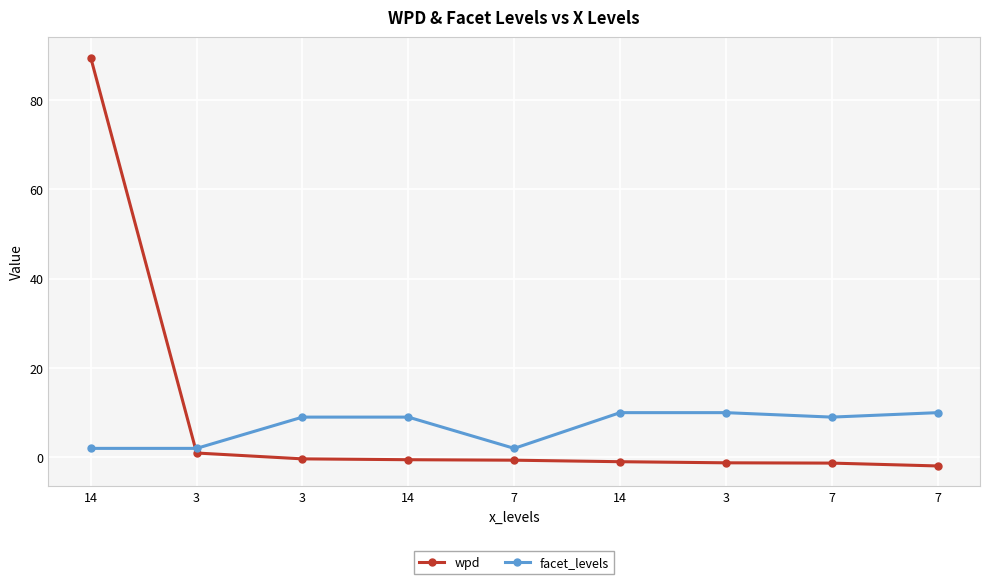

How many data points does each series have?

9